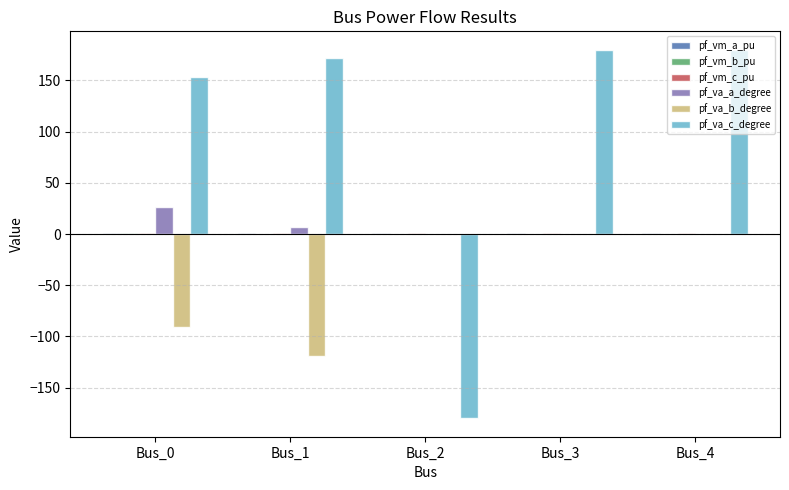

Count the number of data series in this chart.

6